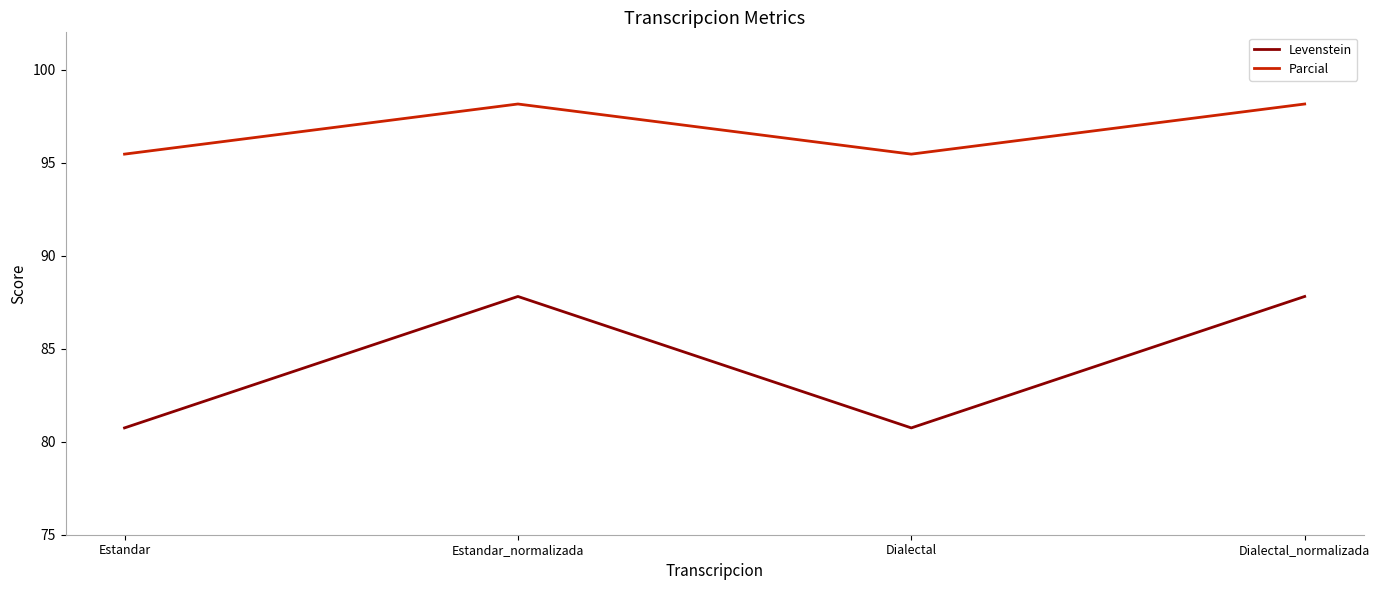

What is the difference between the maximum and minimum values in the Parcial series?

2.7